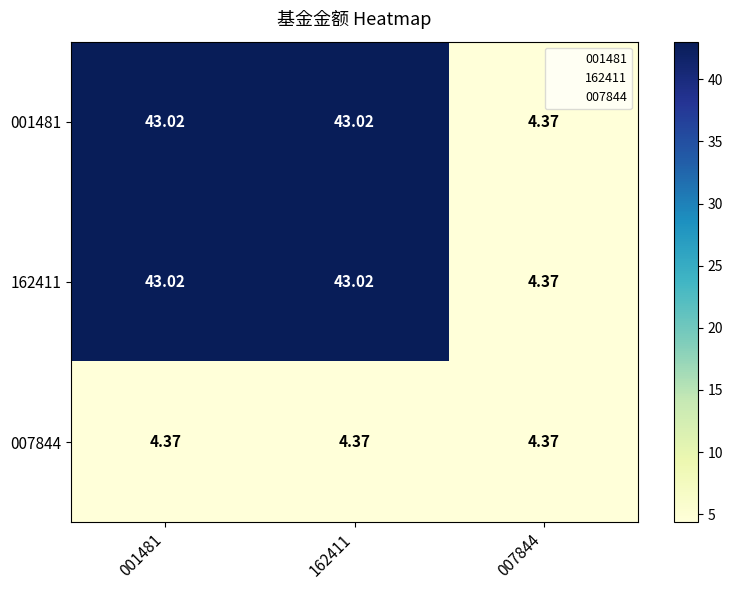

Is the value of 162411 at 001481 greater than the value of 007844 at 007844?

Yes